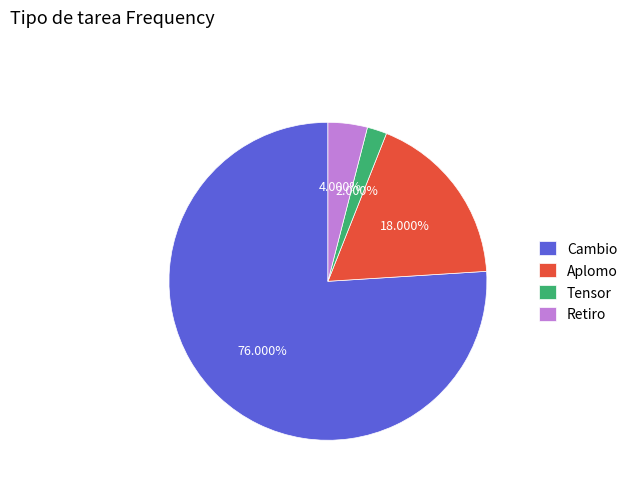

Count the number of slices in the pie.

4